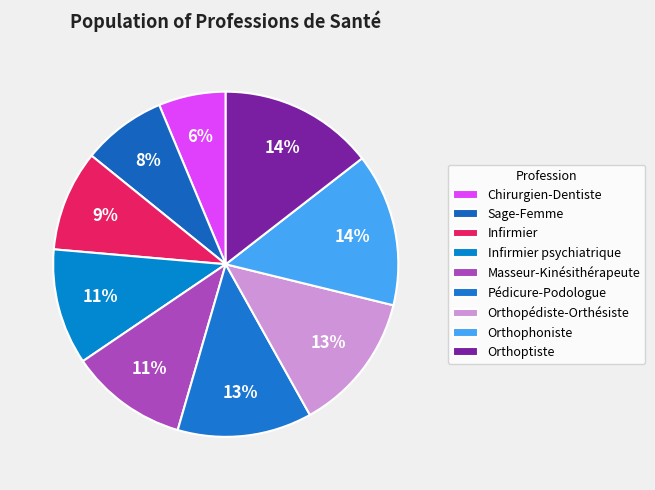

Which has a higher value, Infirmier or Orthopédiste-Orthésiste?

Orthopédiste-Orthésiste